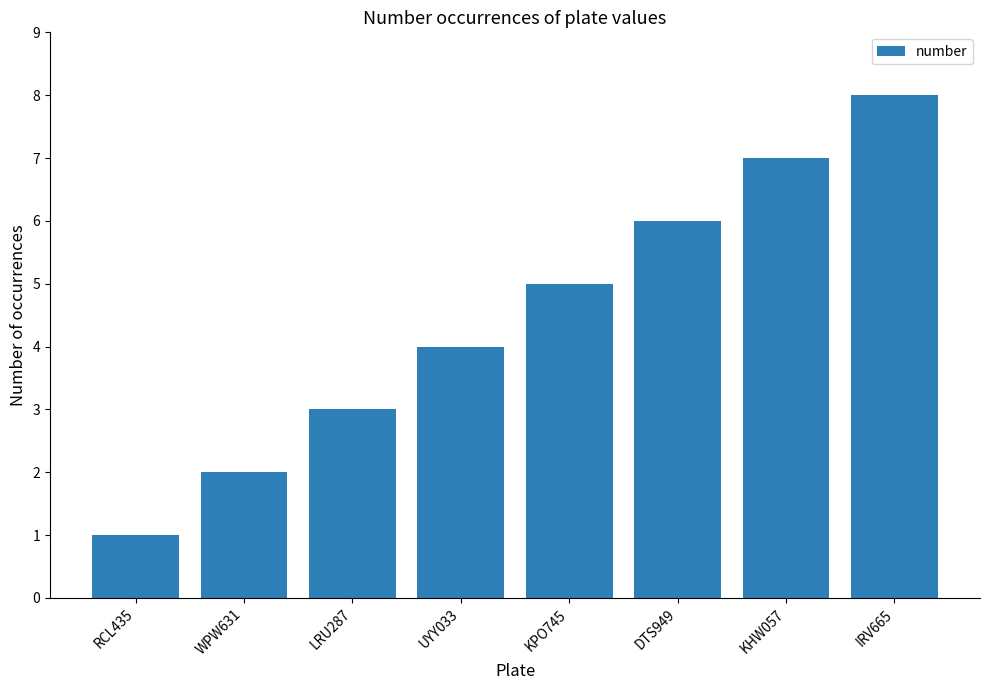

Which label corresponds to the smallest value in the chart?

RCL435